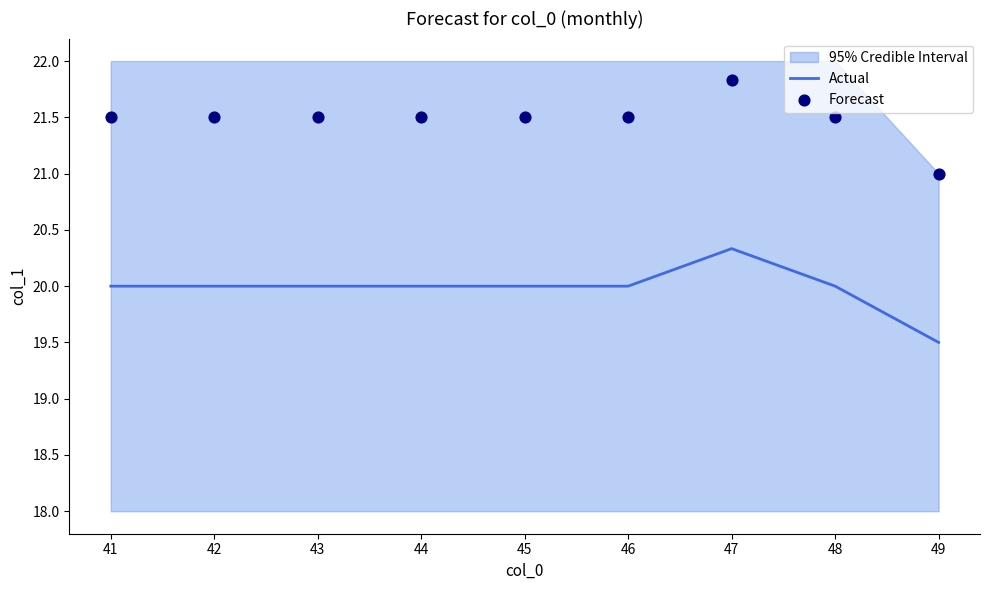

Which series reaches the minimum Y coordinate?

Actual